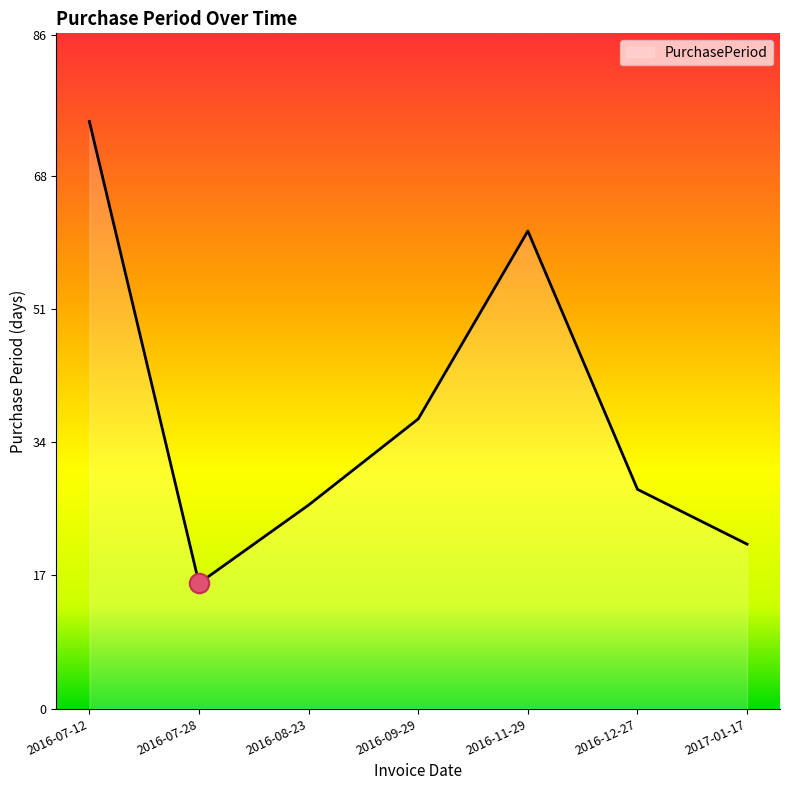

At which category does the chart reach its minimum across all series?

2016-07-28